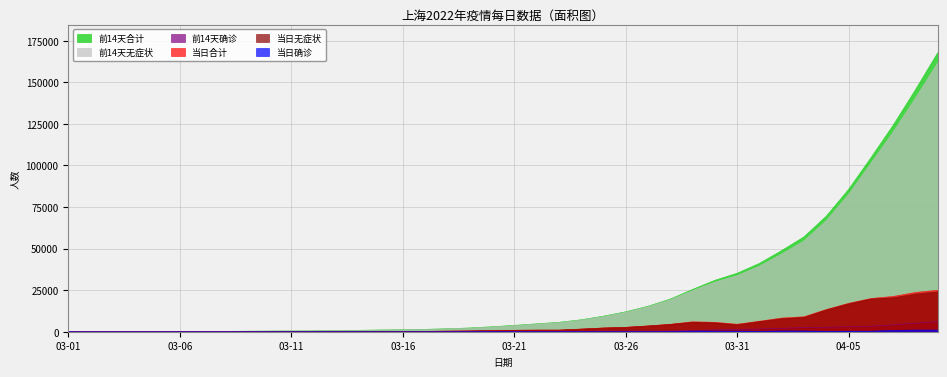

Does the chart display data point markers on the line(s)?

No